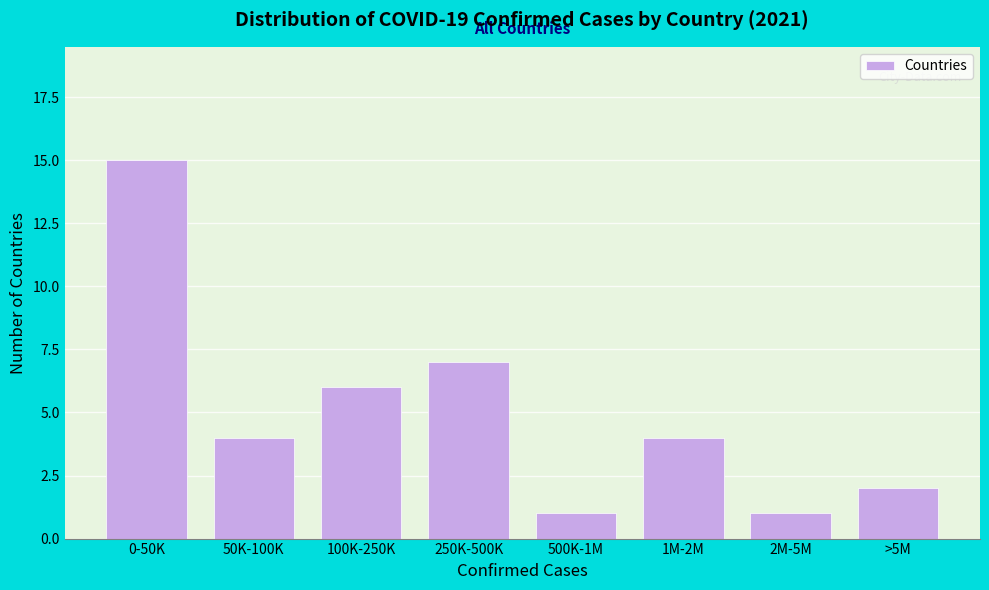

Reading left to right, extract all data points from this chart.

15	4	6	7	1	4	1	2